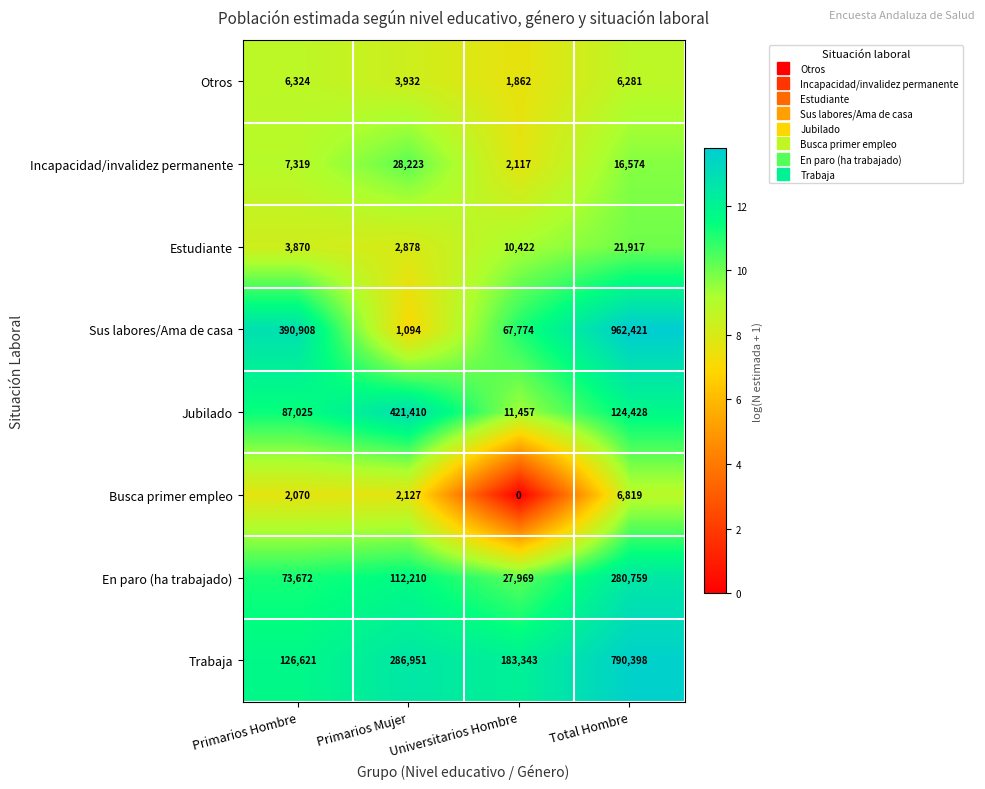

What is the average value of the Otros series?

4600